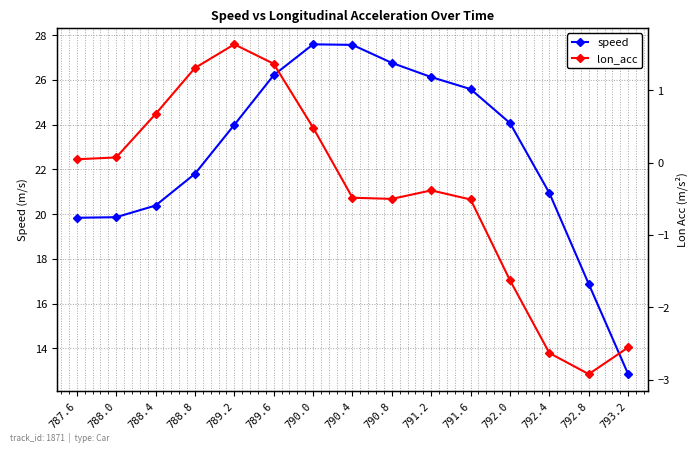

Does the chart display data point markers on the line(s)?

Yes